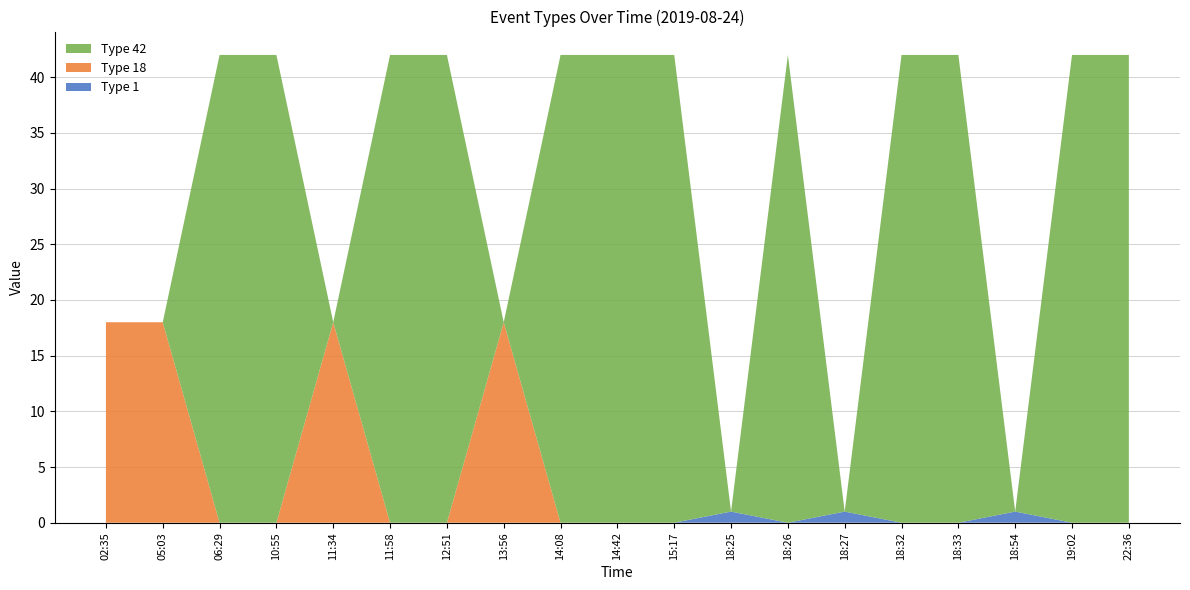

Reading left to right, list all the values displayed in this chart.

Type 1: 0	0	0	0	0	0	0	0	0	0	0	1	0	1	0	0	1	0	0
Type 18: 18	18	0	0	18	0	0	18	0	0	0	0	0	0	0	0	0	0	0
Type 42: 0	0	42	42	0	42	42	0	42	42	42	0	42	0	42	42	0	42	42